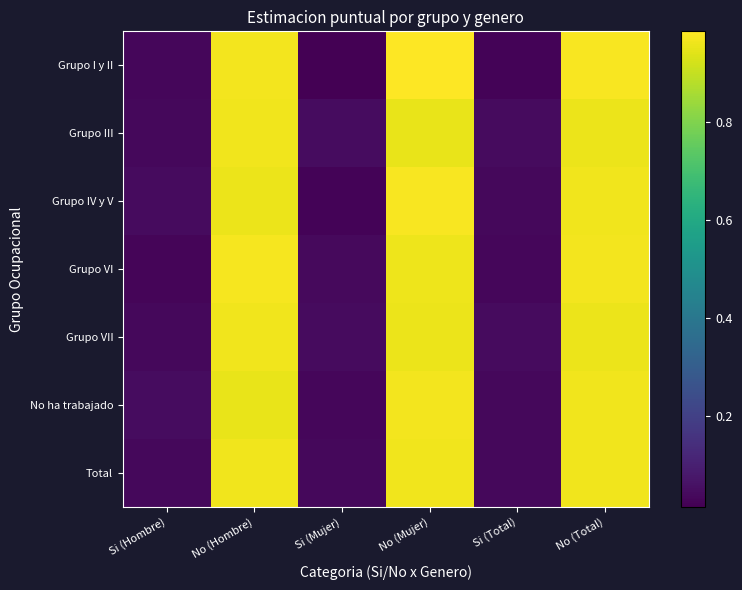

Reading left to right, extract all data points from this chart.

Grupo I y II: Si (Hombre)=0.0	No (Hombre)=1.0	Si (Mujer)=0.0	No (Mujer)=1.0	Si (Total)=0.0	No (Total)=1.0
Grupo III: Si (Hombre)=0.0	No (Hombre)=1.0	Si (Mujer)=0.0	No (Mujer)=1.0	Si (Total)=0.0	No (Total)=1.0
Grupo IV y V: Si (Hombre)=0.0	No (Hombre)=1.0	Si (Mujer)=0.0	No (Mujer)=1.0	Si (Total)=0.0	No (Total)=1.0
Grupo VI: Si (Hombre)=0.0	No (Hombre)=1.0	Si (Mujer)=0.0	No (Mujer)=1.0	Si (Total)=0.0	No (Total)=1.0
Grupo VII: Si (Hombre)=0.0	No (Hombre)=1.0	Si (Mujer)=0.0	No (Mujer)=1.0	Si (Total)=0.0	No (Total)=1.0
No ha trabajado: Si (Hombre)=0.0	No (Hombre)=1.0	Si (Mujer)=0.0	No (Mujer)=1.0	Si (Total)=0.0	No (Total)=1.0
Total: Si (Hombre)=0.0	No (Hombre)=1.0	Si (Mujer)=0.0	No (Mujer)=1.0	Si (Total)=0.0	No (Total)=1.0